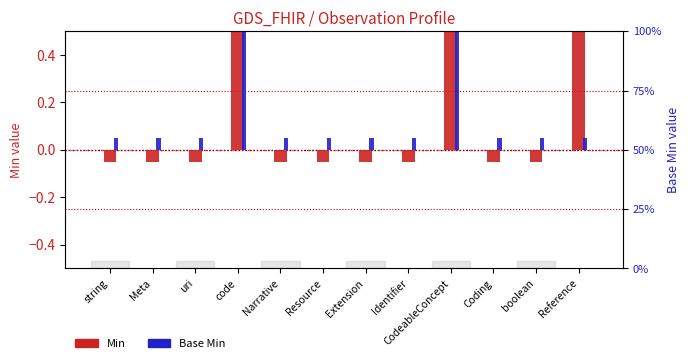

What is the sum of all Min values?

2.4